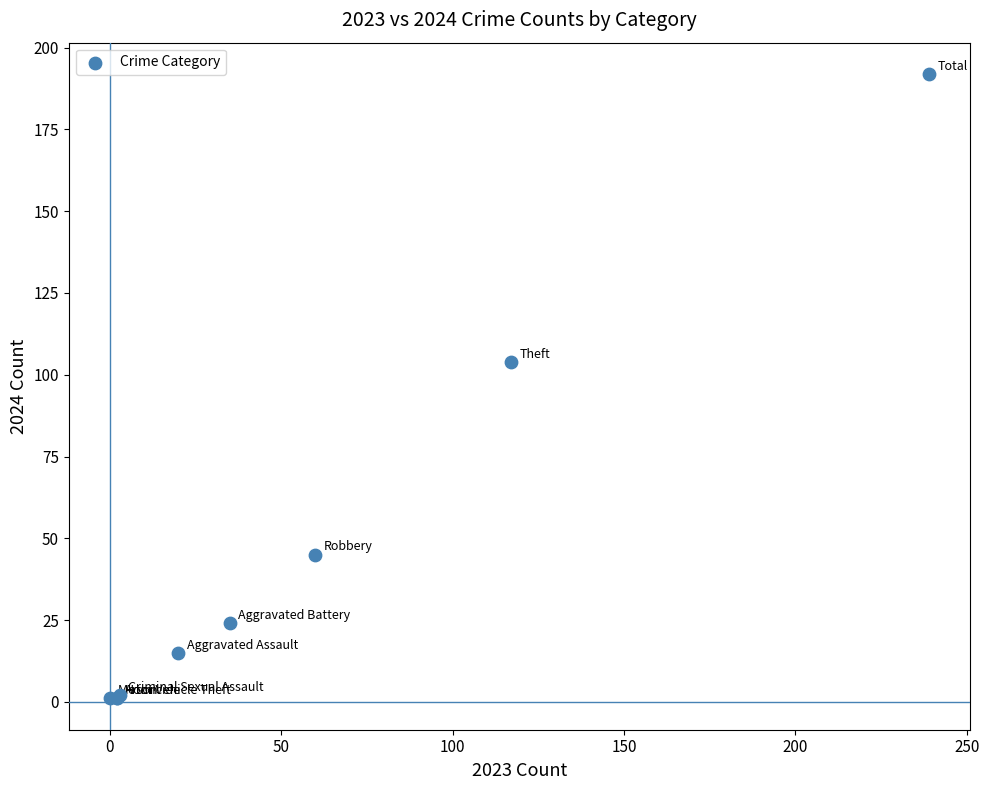

What Y value in the scatter plot is closest to 96?

104